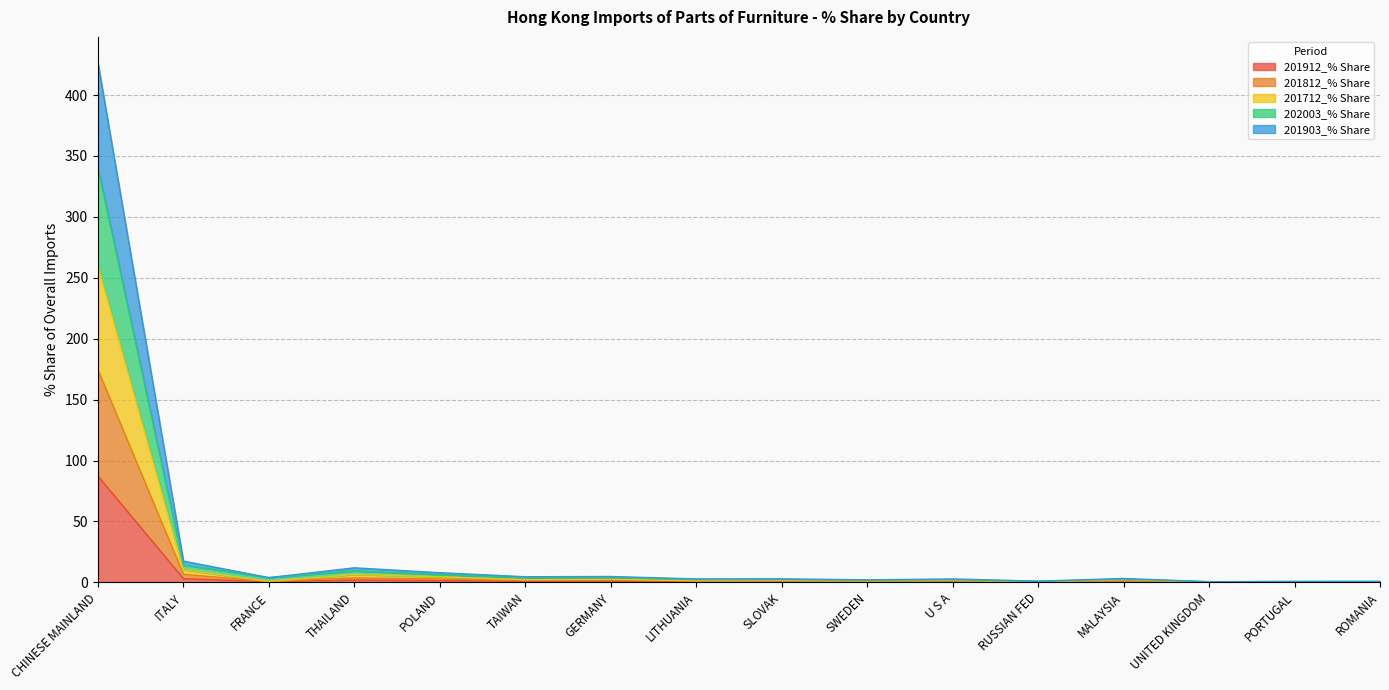

What is the highest value of the 201912_% Share series?

87.2